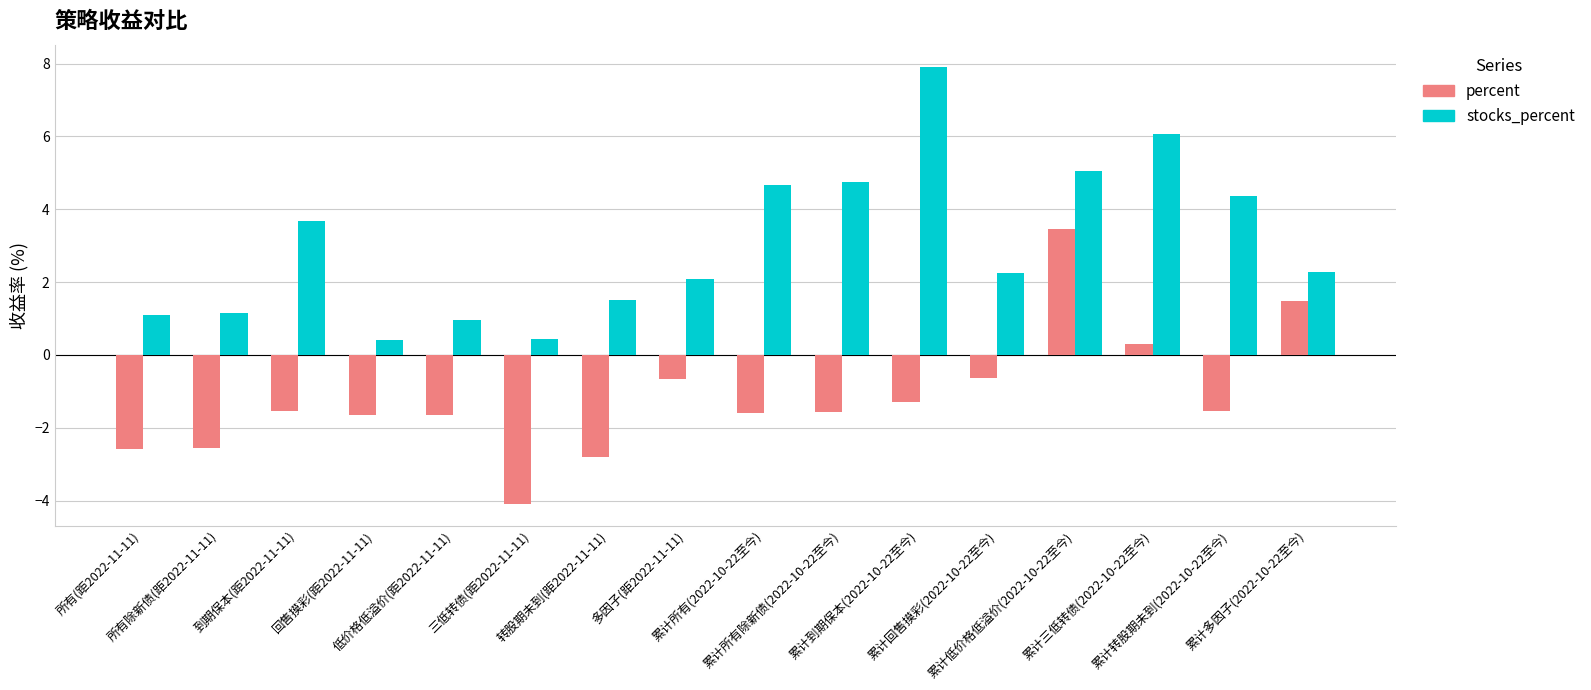

The percent series shows -1.3 at 累计到期保本(2022-10-22至今). True or false?

True